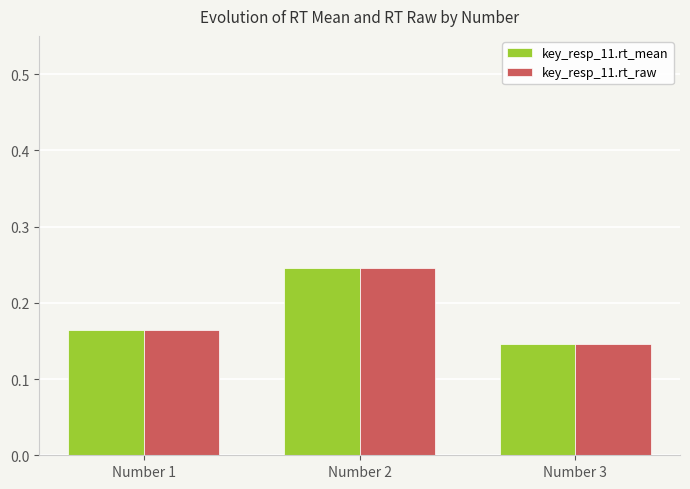

Which category has the lowest value in the key_resp_11.rt_mean series?

Number 3